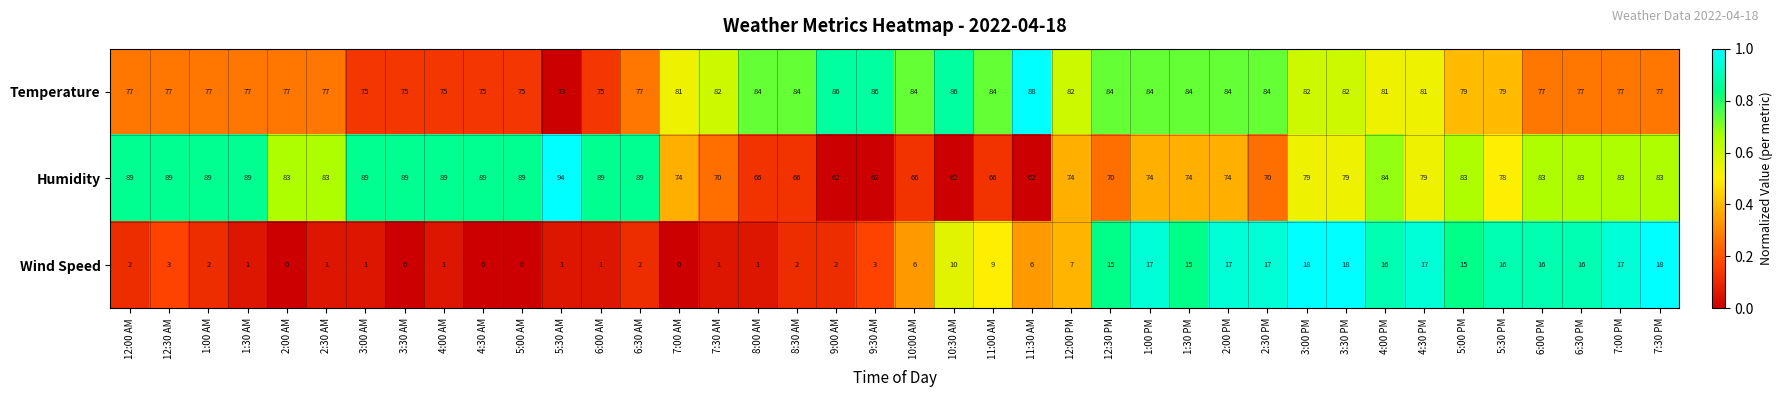

At how many categories does at least one series exceed 0?

40